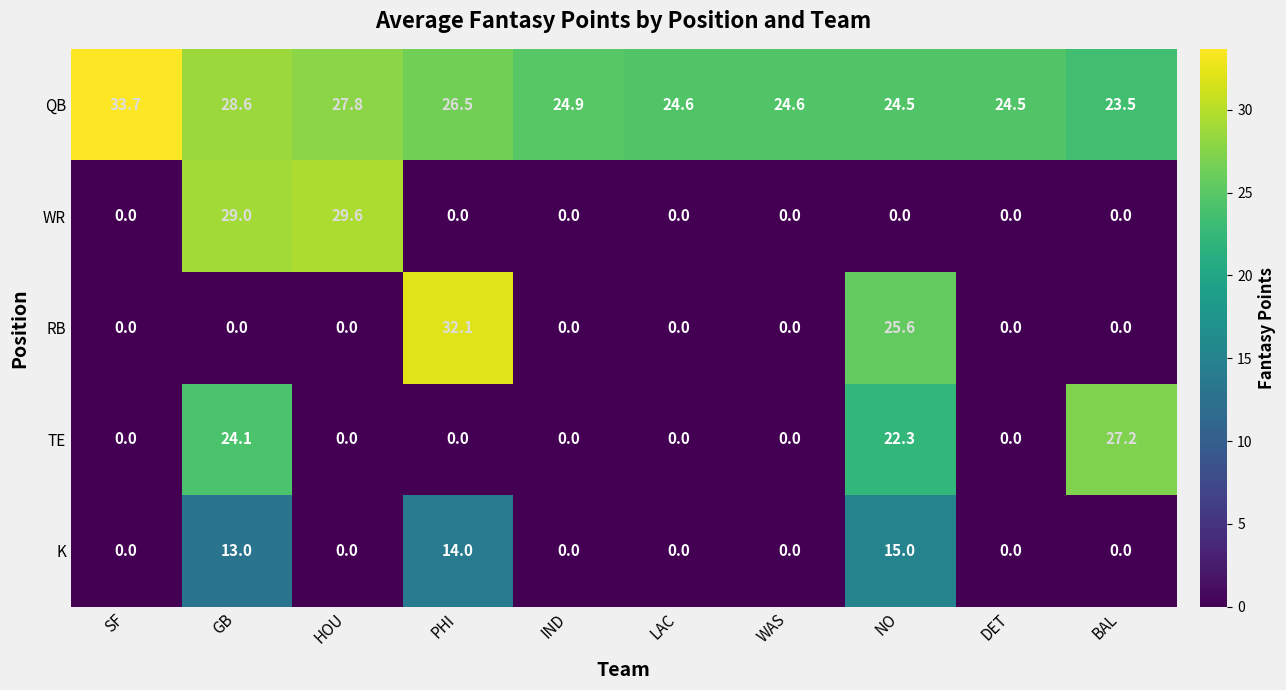

What is the total value across all series at NO?

87.4